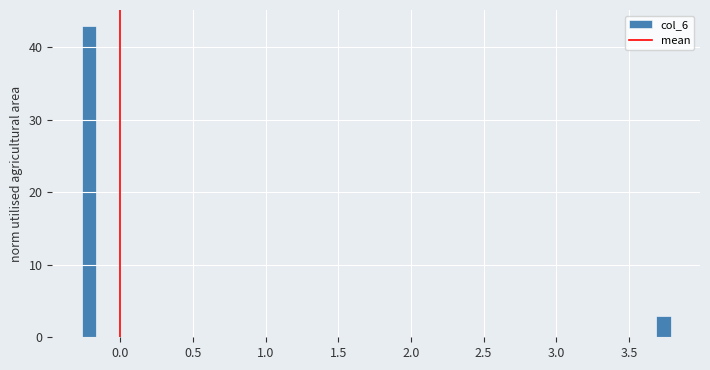

Around what value on the x-axis is the tallest bar? Give the approximate position of its centre, as read against the axis.

-0.20